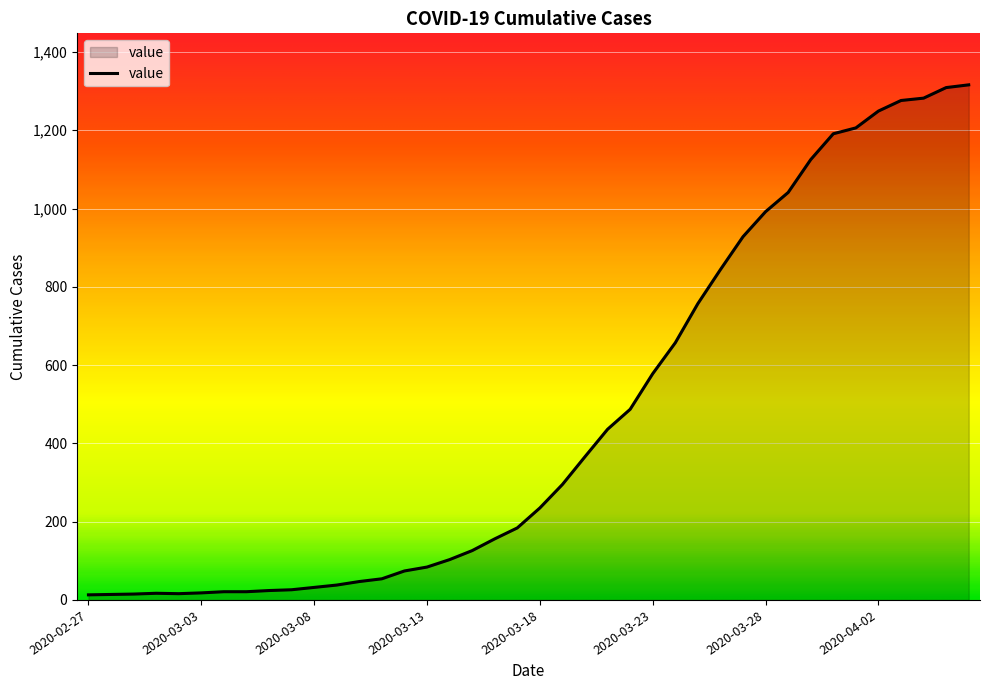

What is the difference between the maximum and minimum values?

1303